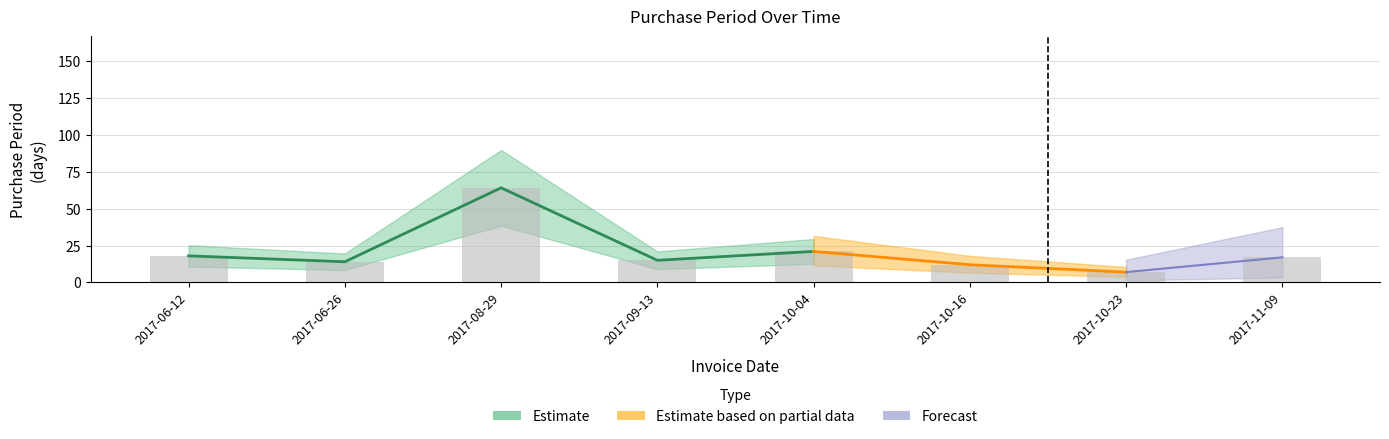

What is the label of the 3rd bar from the left?

2017-08-29